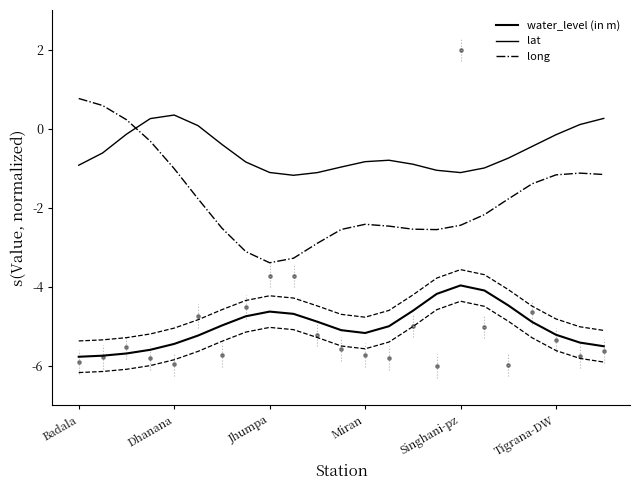

What is the total value across all series at 15?

-7.8